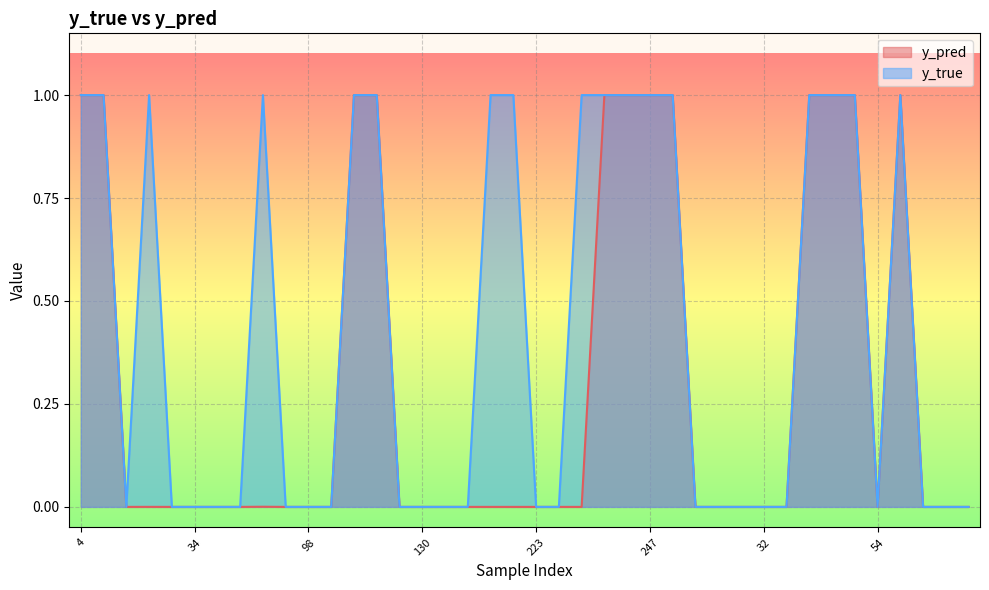

At which category does y_pred reach its first local peak?

22